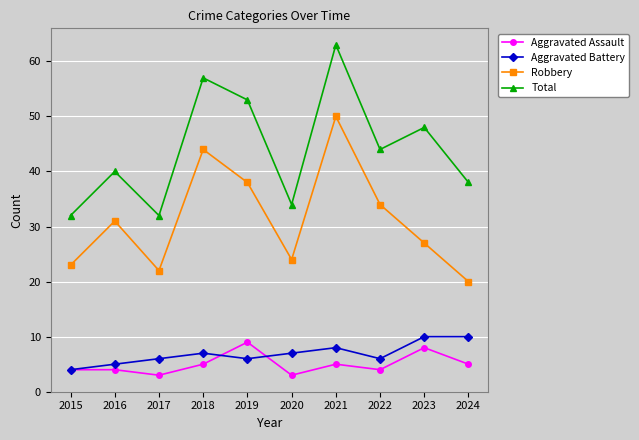

True or false: Aggravated Assault and Total cross at least once.

False